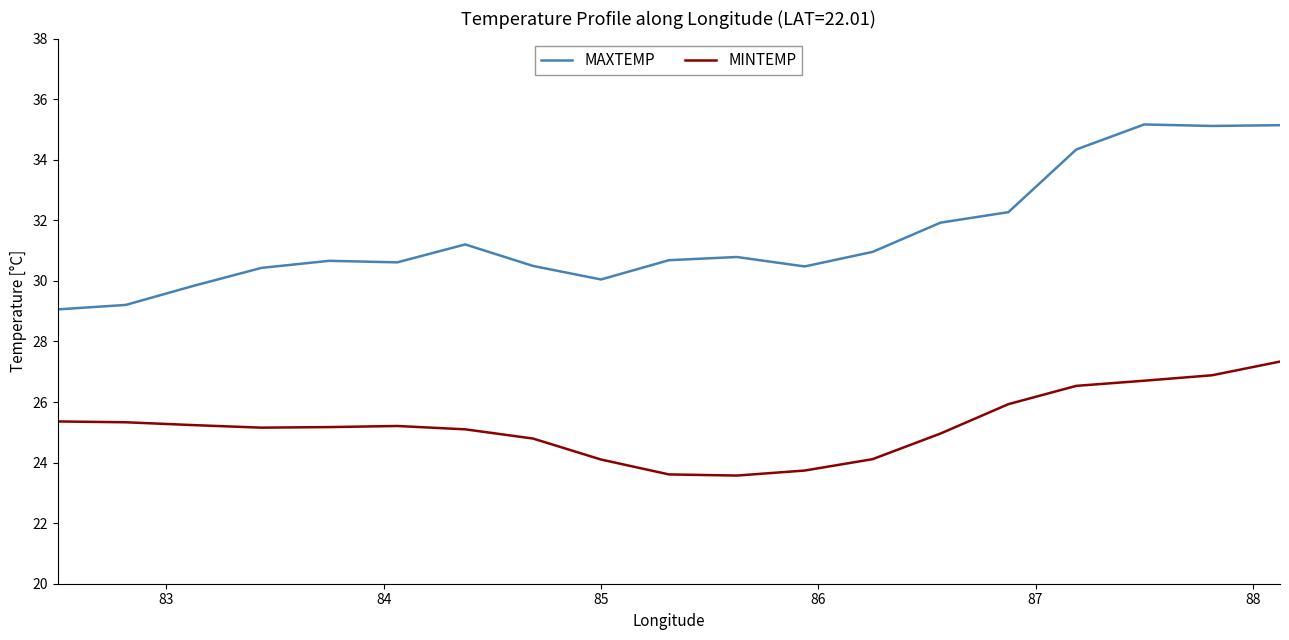

True or false: MINTEMP and MAXTEMP intersect in this chart.

False